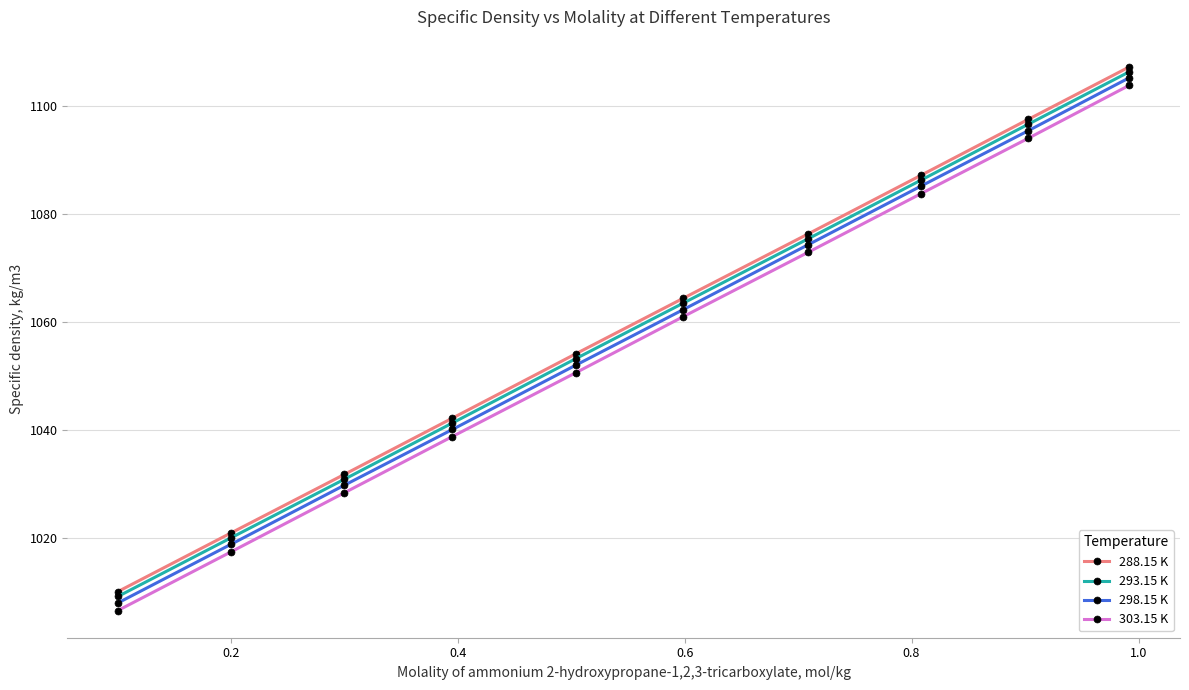

What is the minimum value for 288.15 K?

1010.1